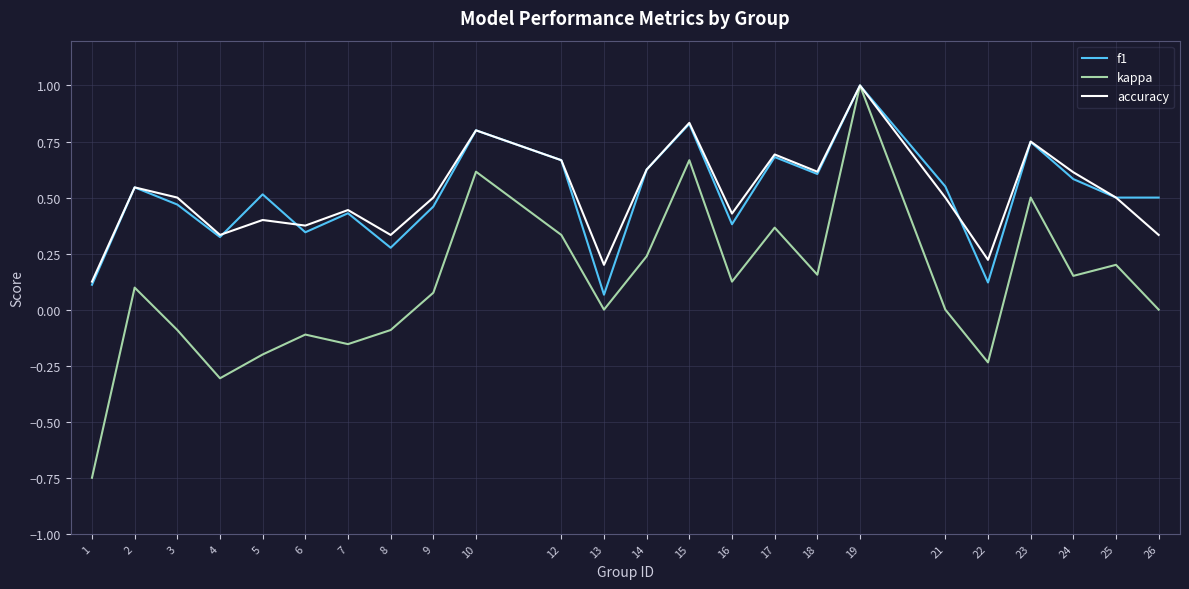

Which series has the largest range (max minus min)?

kappa